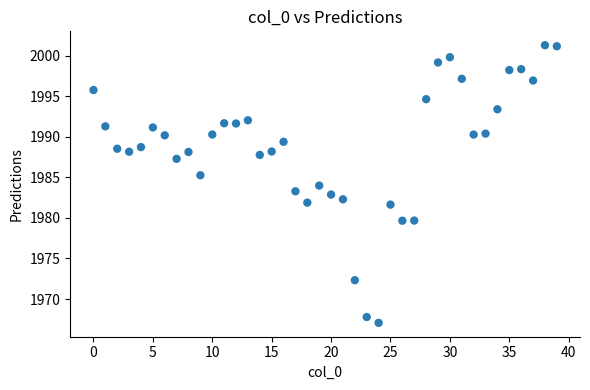

What is the range of Y values (max minus min)?

34.2